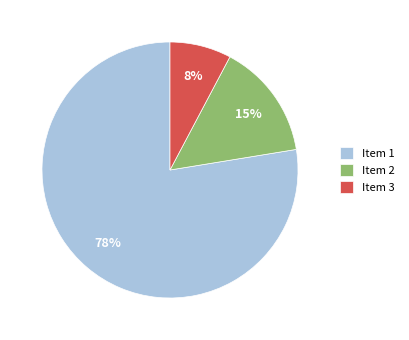

Which slice represents more than half of the pie?

Item 1